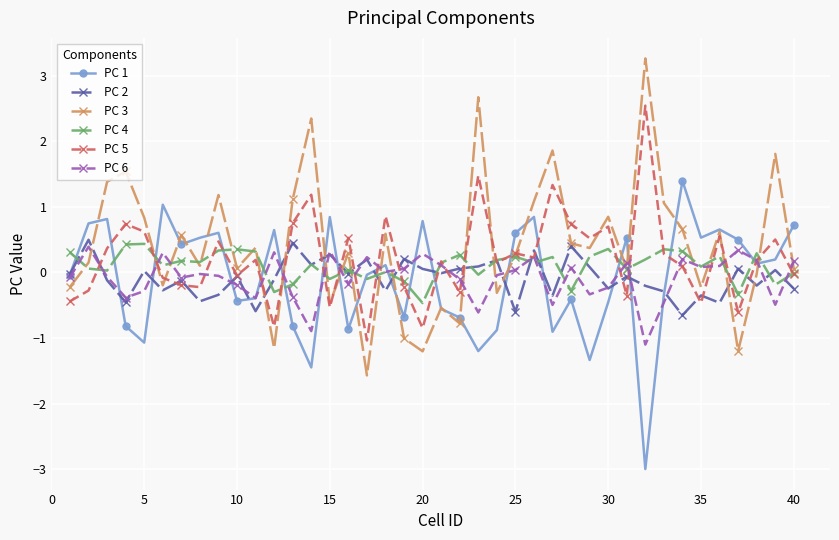

What is the maximum value for PC 2?

0.5